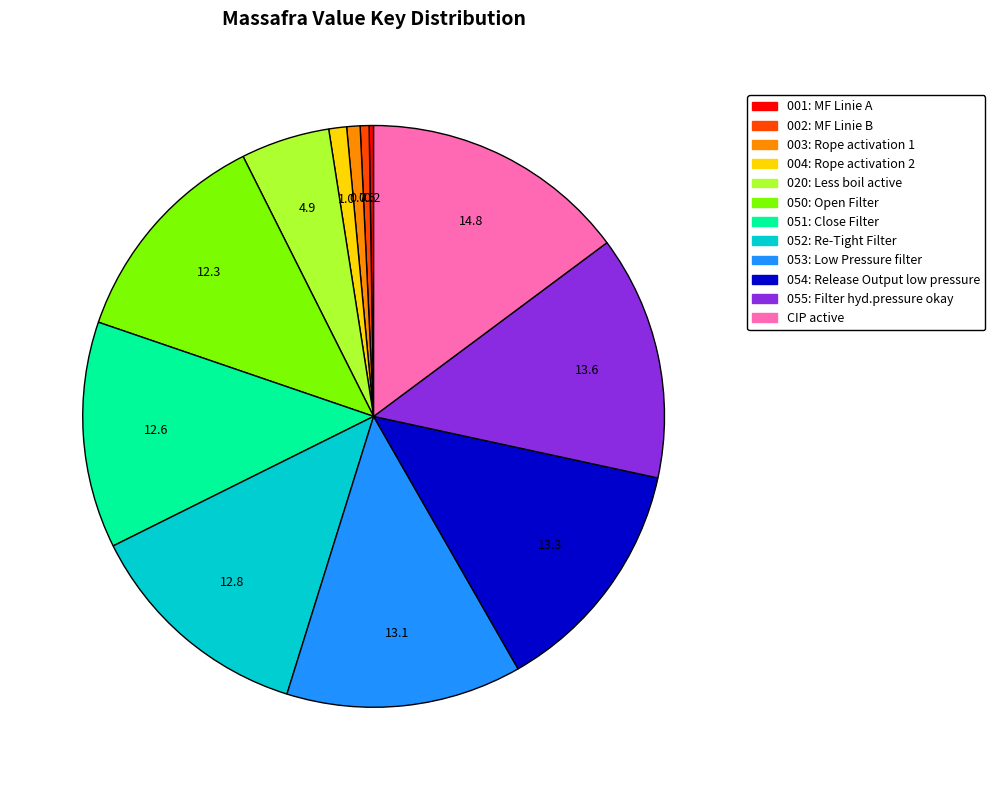

Approximately how many times larger is the value at 050: Open Filter compared to 004: Rope activation 2?

12.5